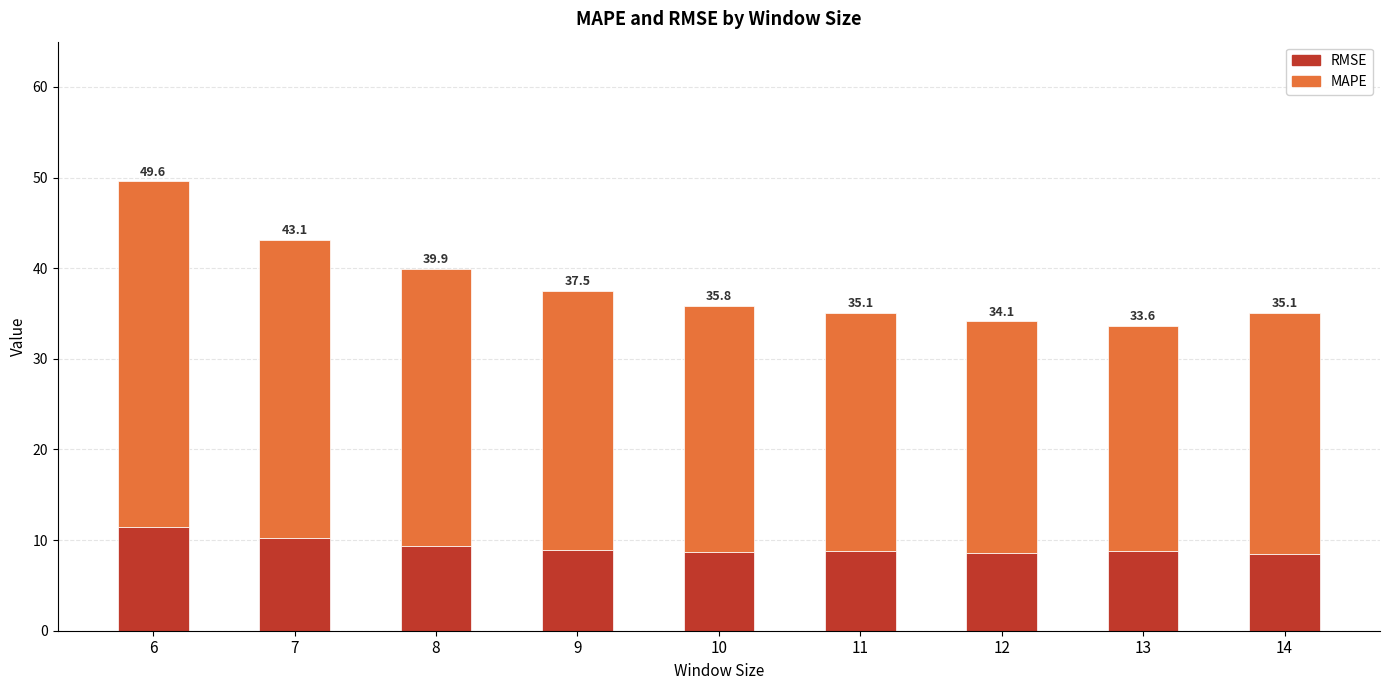

What are all the series names shown in the legend?

RMSE, MAPE